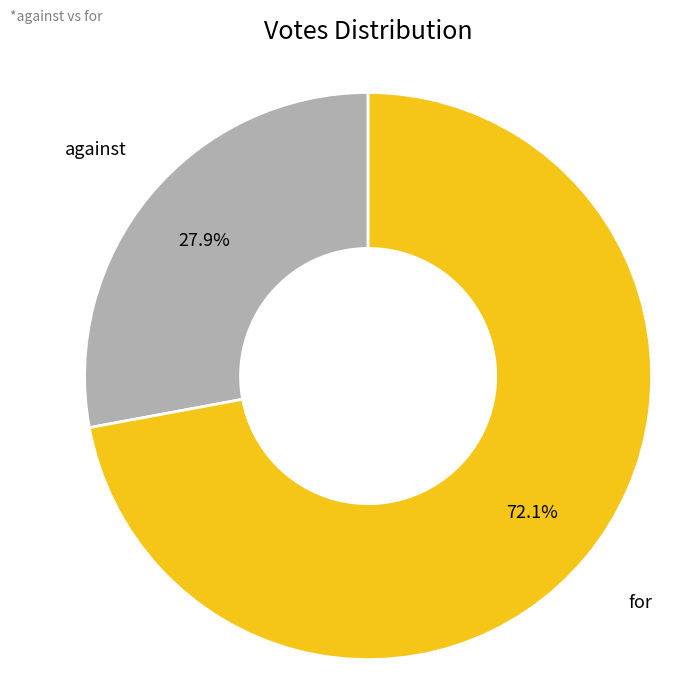

Is there any slice that represents more than half of the pie?

Yes